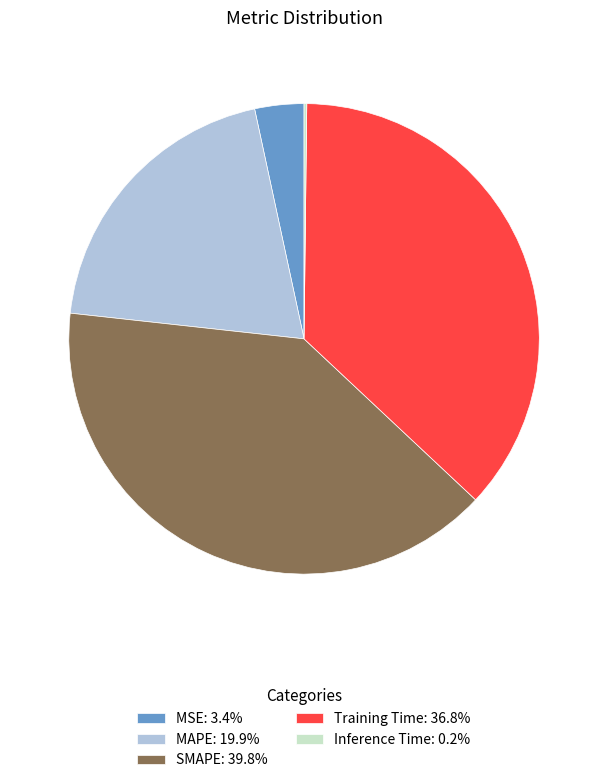

Approximately how many times larger is the value at SMAPE: 39.8% compared to Training Time: 36.8%?

1.1